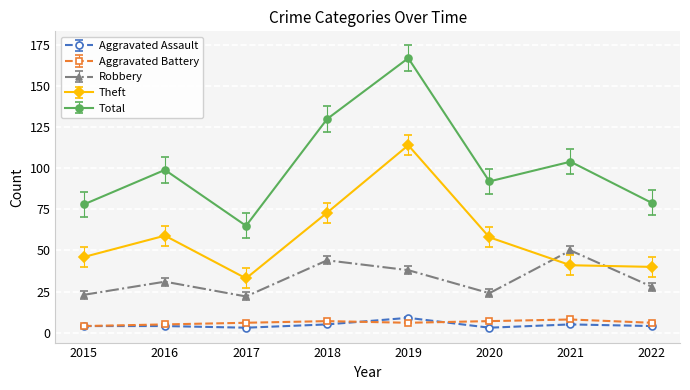

What is the minimum value for Aggravated Battery?

4